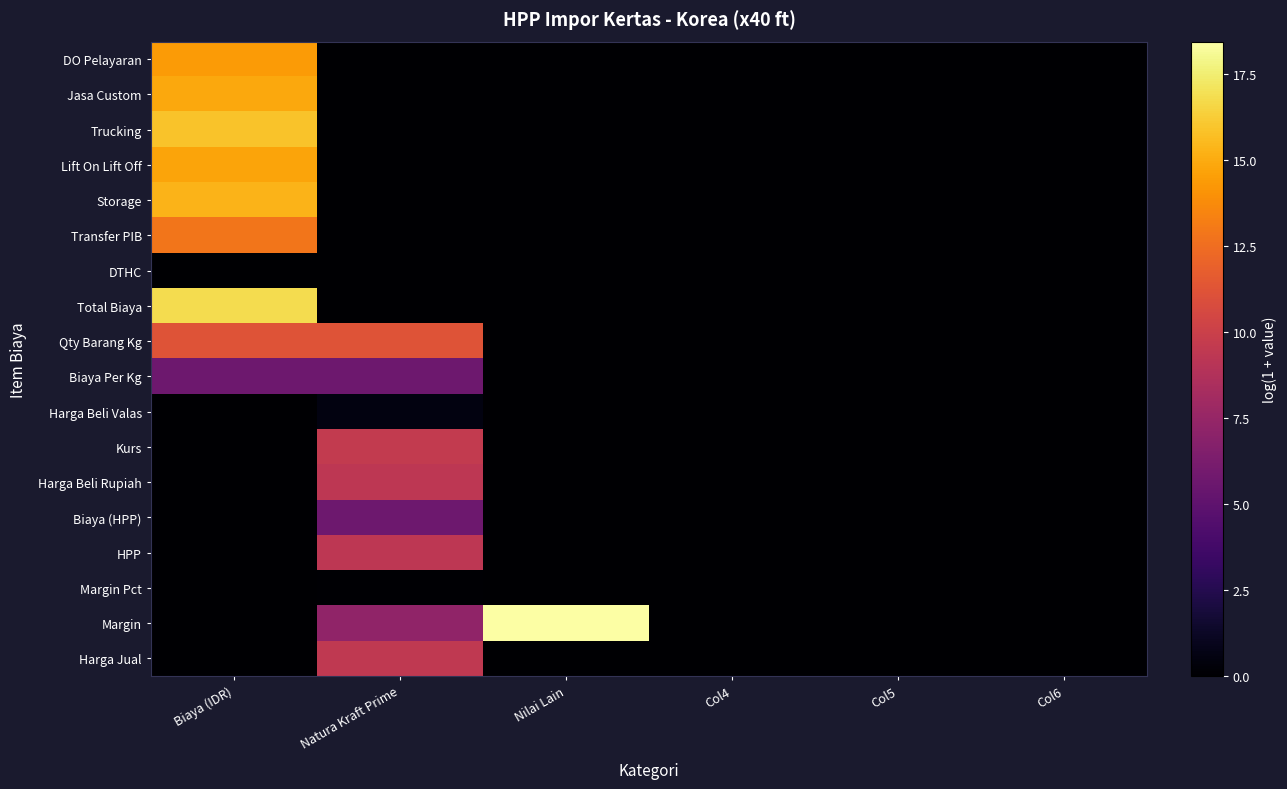

At Col6, list the series in order from largest to smallest.

DO Pelayaran, Jasa Custom, Trucking, Lift On Lift Off, Storage, Transfer PIB, DTHC, Total Biaya, Qty Barang Kg, Biaya Per Kg, Harga Beli Valas, Kurs, Harga Beli Rupiah, Biaya (HPP), HPP, Margin Pct, Margin, Harga Jual